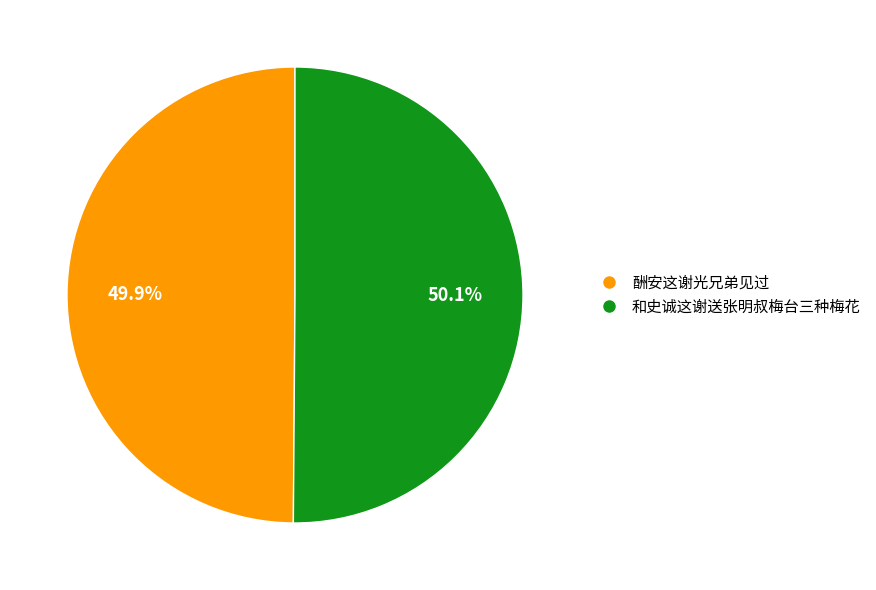

Count the number of slices in the pie.

2